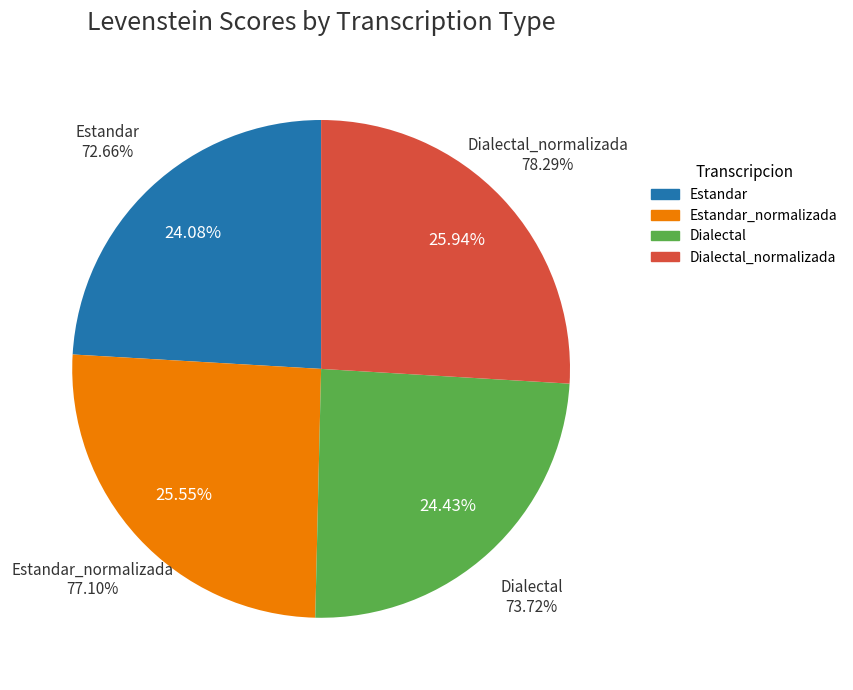

True or false: Dialectal accounts for 24% of the total.

True